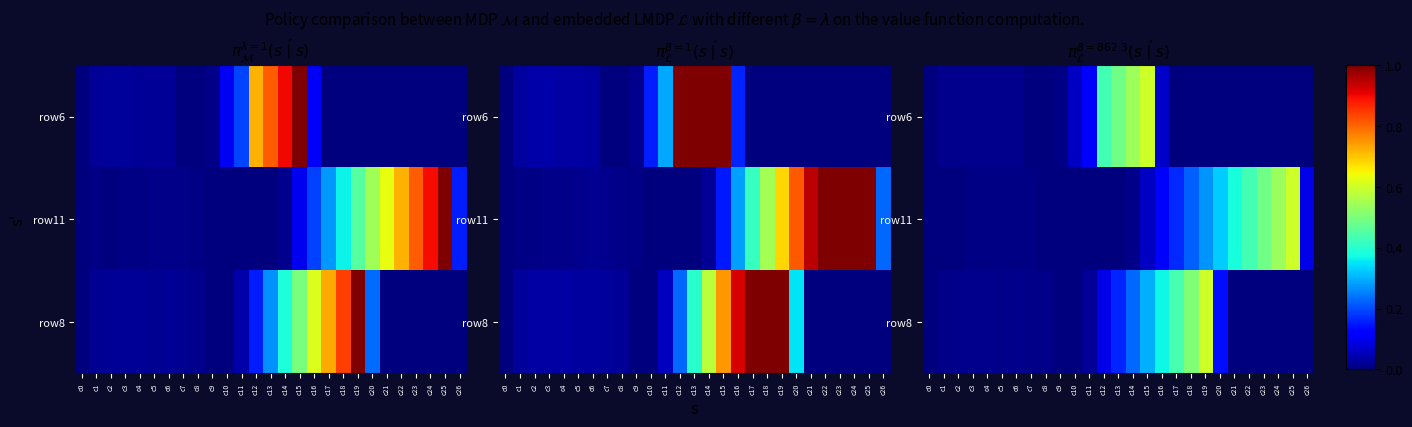

At which category is the sum across all series the highest?

c15